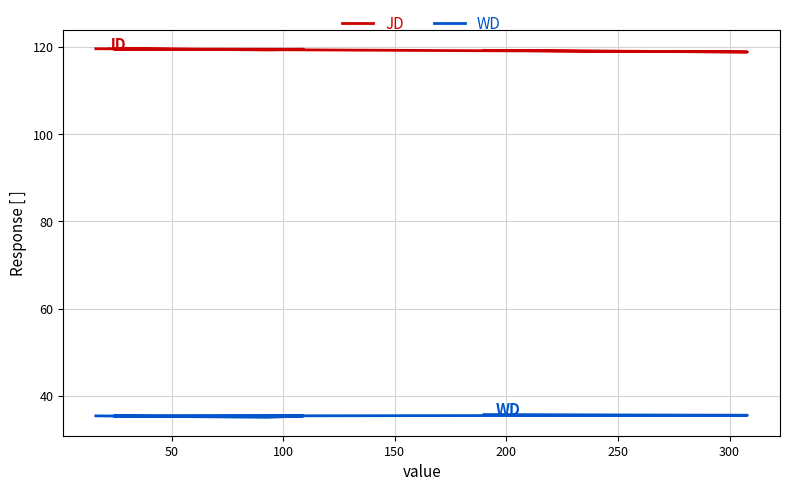

Is the value of JD at 250 greater than the value of WD at 50?

Yes